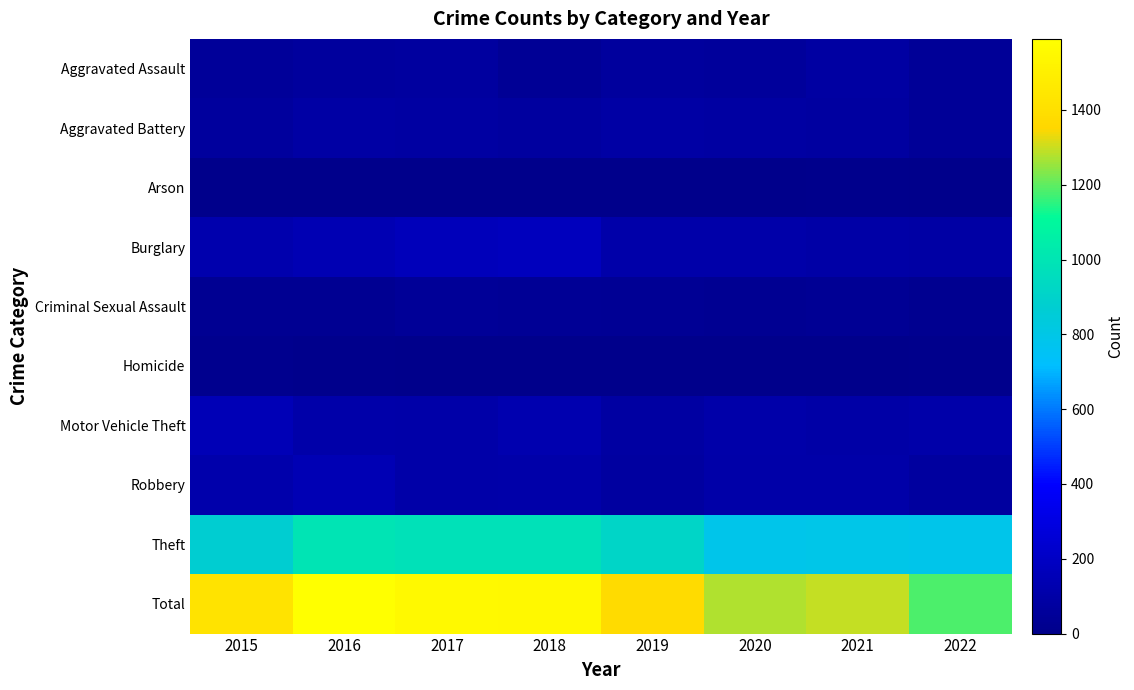

Reading right to left, list all the values displayed in this chart.

Aggravated Assault: 2022=45	2021=86	2020=56	2019=65	2018=43	2017=72	2016=66	2015=54
Aggravated Battery: 2022=47	2021=75	2020=82	2019=88	2018=70	2017=83	2016=93	2015=64
Arson: 2022=4	2021=8	2020=4	2019=2	2018=3	2017=1	2016=2	2015=2
Burglary: 2022=91	2021=95	2020=110	2019=110	2018=176	2017=162	2016=139	2015=121
Criminal Sexual Assault: 2022=24	2021=36	2020=26	2019=36	2018=43	2017=44	2016=28	2015=28
Homicide: 2022=7	2021=2	2020=6	2019=0	2018=2	2017=5	2016=8	2015=13
Motor Vehicle Theft: 2022=108	2021=96	2020=109	2019=84	2018=127	2017=104	2016=110	2015=152
Robbery: 2022=70	2021=105	2020=102	2019=75	2018=107	2017=105	2016=145	2015=117
Theft: 2022=786	2021=791	2020=783	2019=914	2018=977	2017=979	2016=999	2015=874
Total: 2022=1182	2021=1294	2020=1278	2019=1374	2018=1548	2017=1555	2016=1590	2015=1425